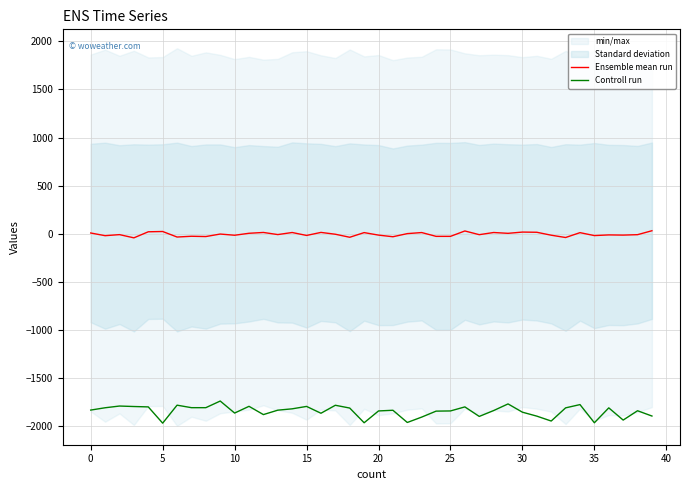

True or false: Ensemble mean run and Controll run cross at least once.

False